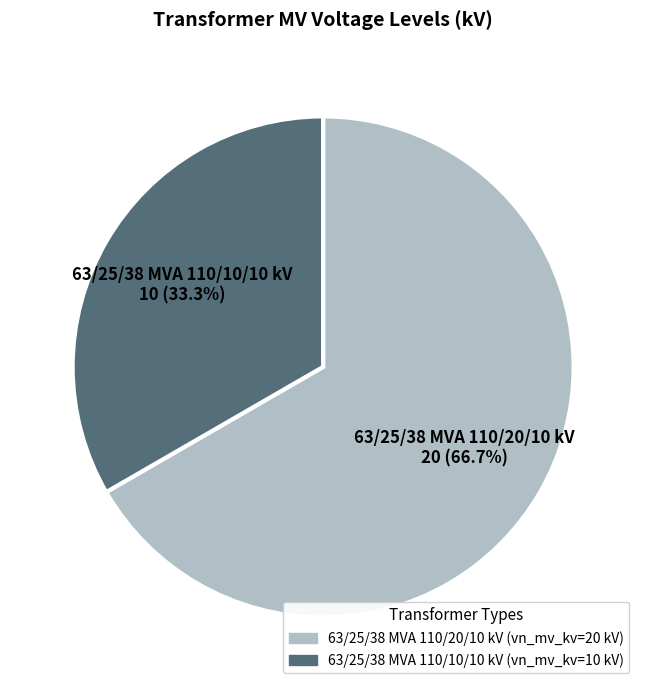

To the nearest percent, what portion does 63/25/38 MVA 110/20/10 kV represent?

67%